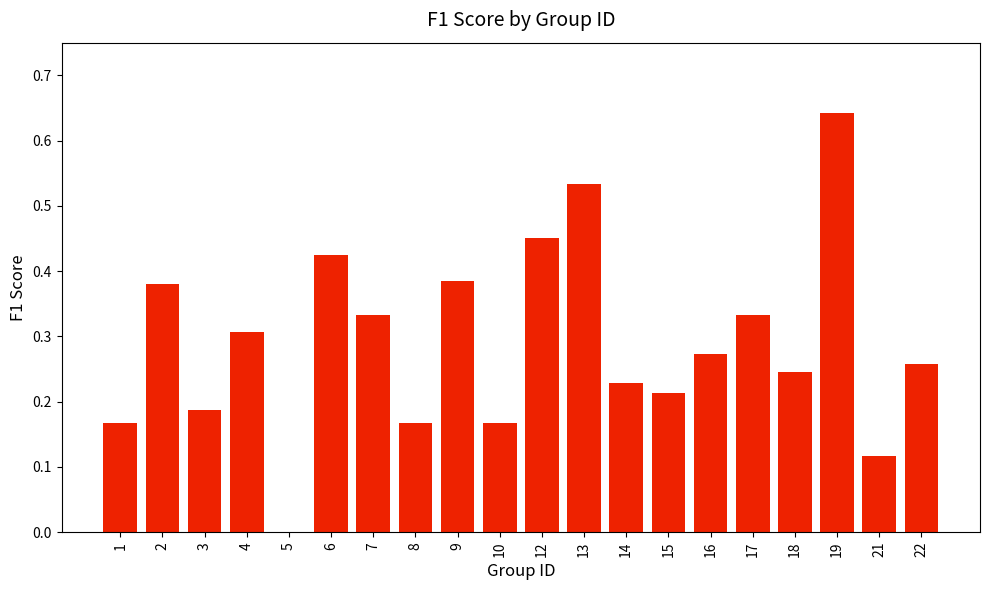

The value at 17 is 0.3. True or false?

True